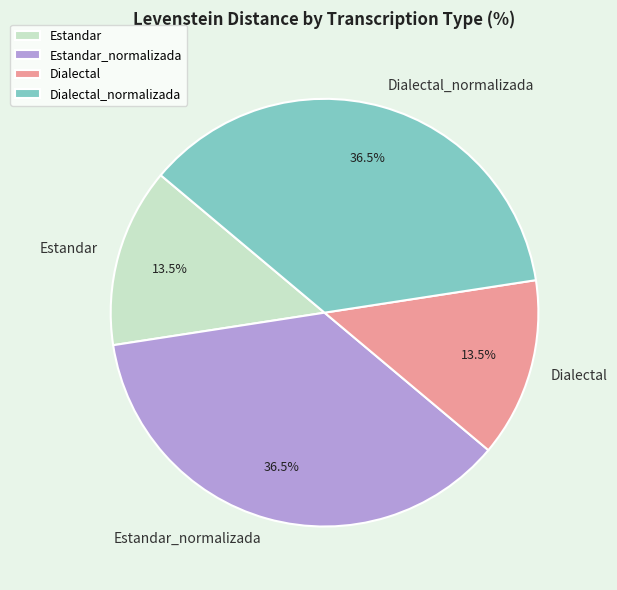

To the nearest percent, what is the combined percentage of Dialectal_normalizada and Estandar?

50%